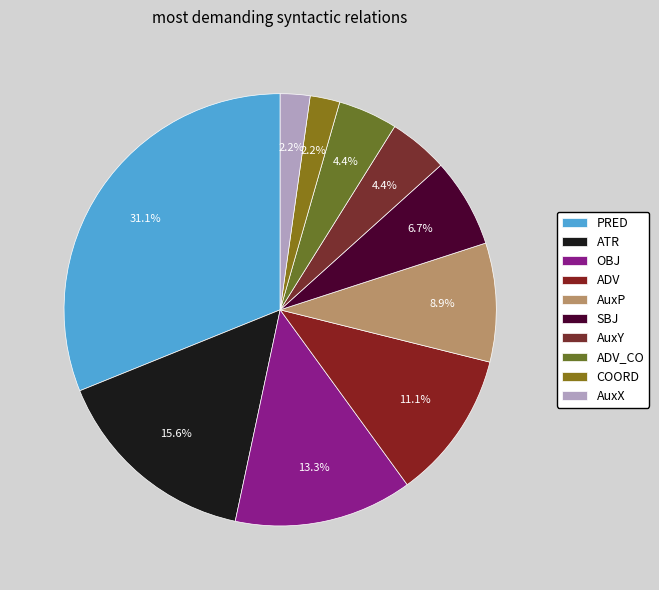

What is the smallest slice in the pie chart?

COORD